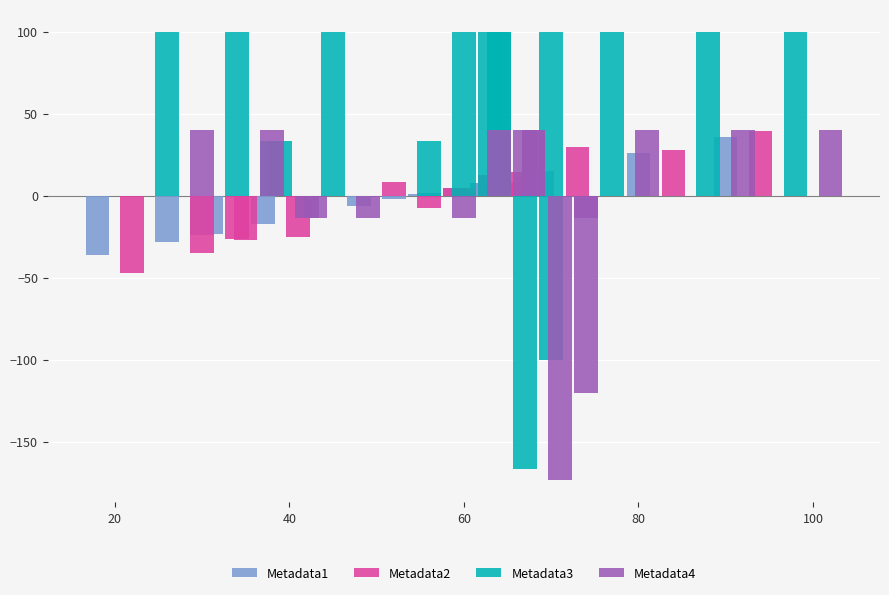

Reading left to right, list all the values displayed in this chart.

Metadata1: 15.0	-17.0	1.0	8.0	8.0	-23.0	2.0	2.0	-24.0	-2.0	26.0	-6.0	36.0	5.0	-36.0	-28.0
Metadata2: 29.9	-25.1	4.6	14.7	8.1	-27.1	2.2	5.1	-26.4	-7.5	27.7	8.6	39.5	12.7	-47.1	-34.6
Metadata3: 100.0	100.0	100.0	100.0	-100.0	33.3	100.0	100.0	33.3	100.0	100.0	33.3	100.0	-166.7	100.0	100.0
Metadata4: 40.0	-13.3	40.0	-13.3	-120.0	-13.3	40.0	40.0	-13.3	40.0	40.0	-13.3	40.0	-173.3	40.0	40.0